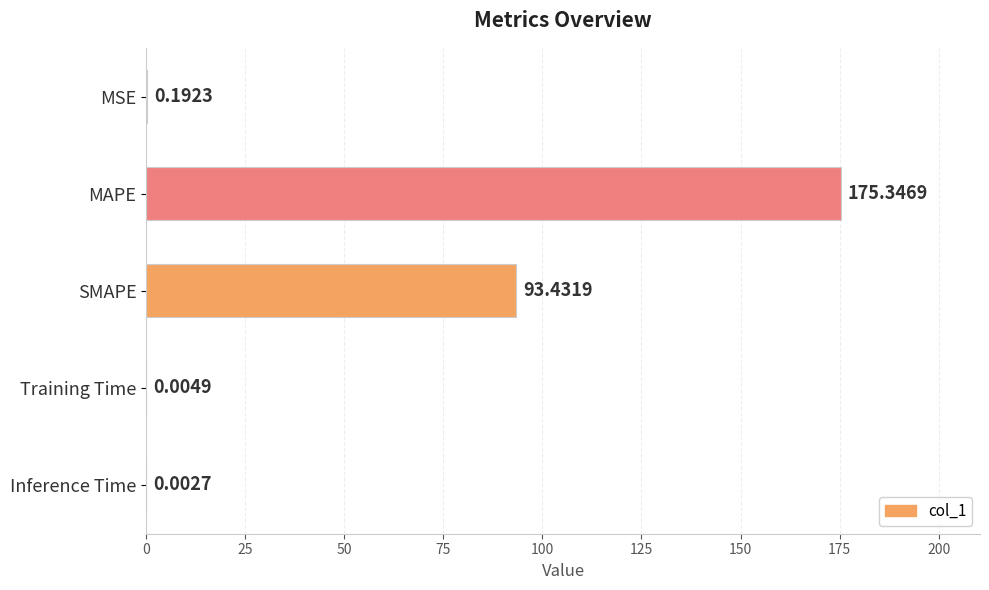

Between Training Time and MSE, which is larger?

MSE